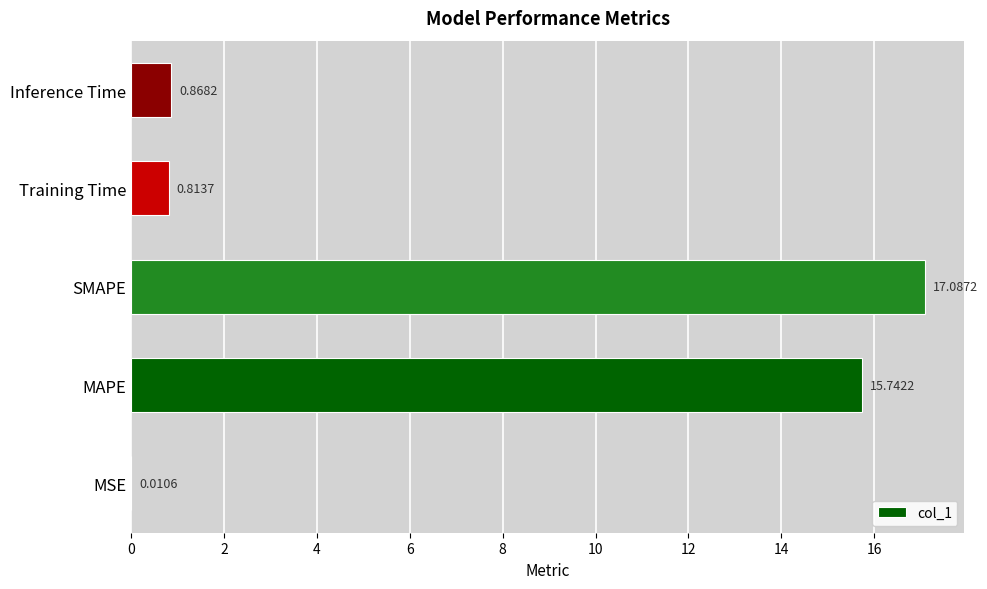

Are the bars horizontal?

Yes